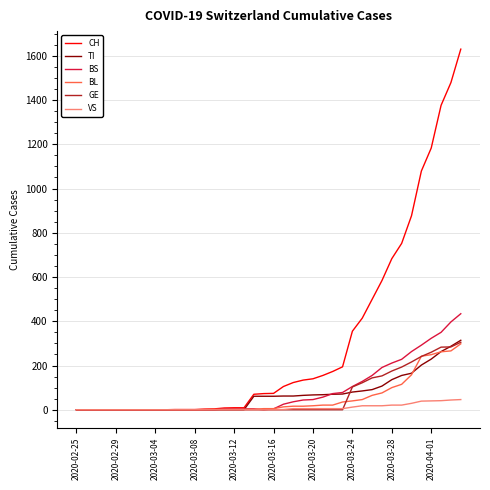

What is the maximum value shown in the chart?

1630